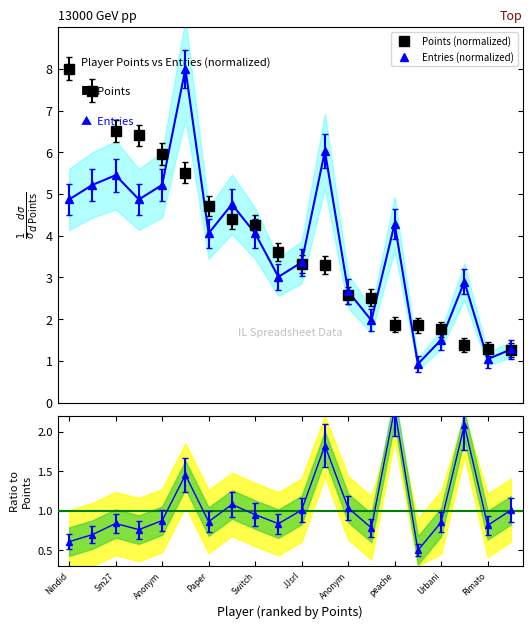

Which category has the highest value across all series?

Nindid